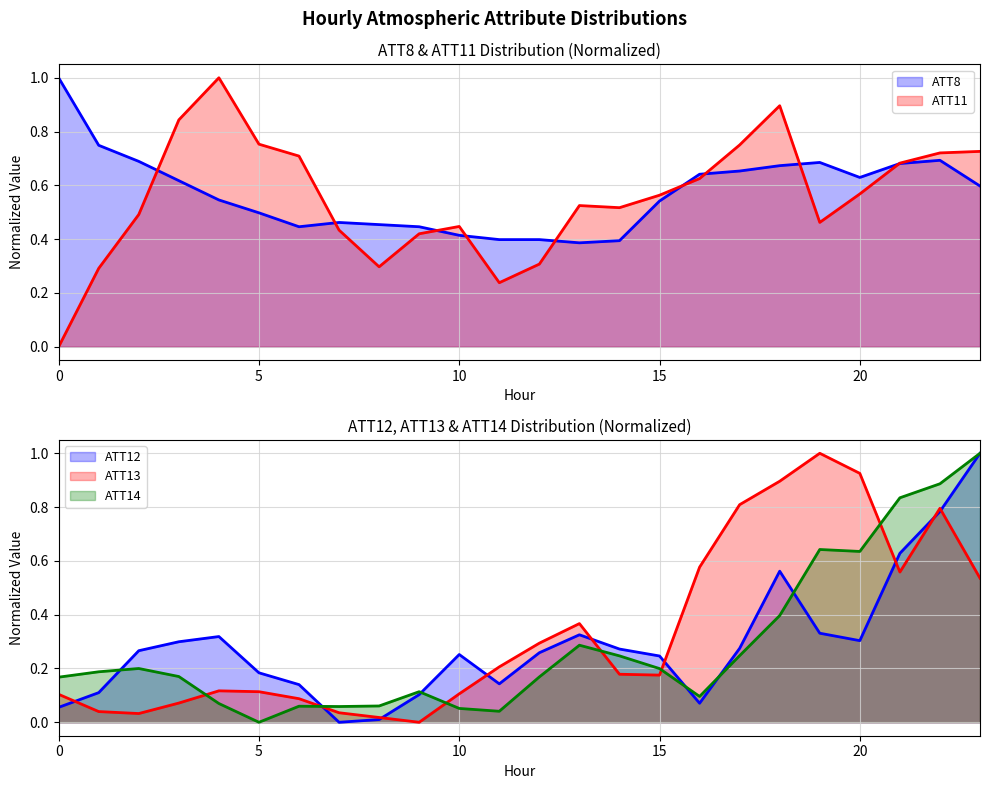

Which has a higher value, 12 or 15?

15